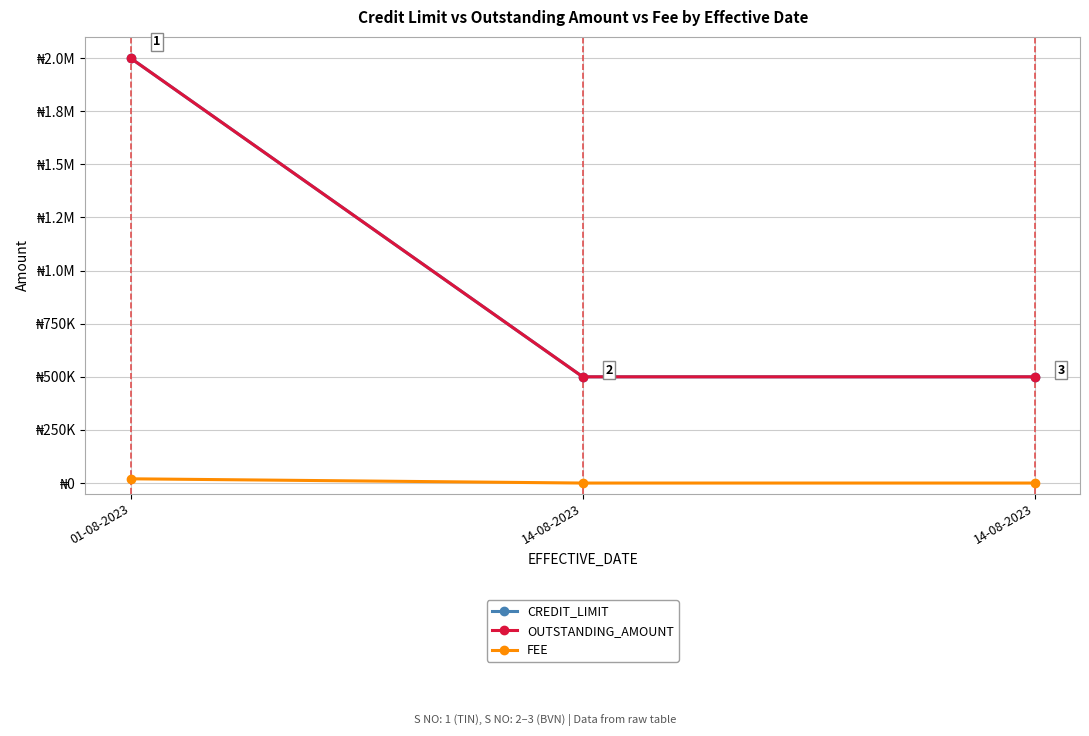

At which category is the sum across all series the highest?

01-08-2023